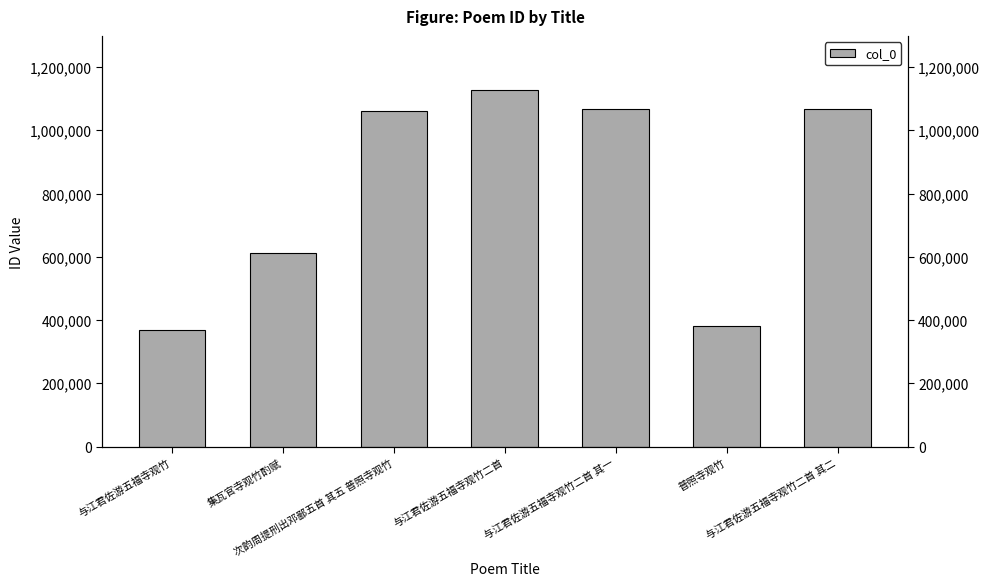

What is the change in value from 次韵周提刑出邓鄙五首 其五 普照寺观竹 to 与江君佐游五福寺观竹二首 其一?

+6183